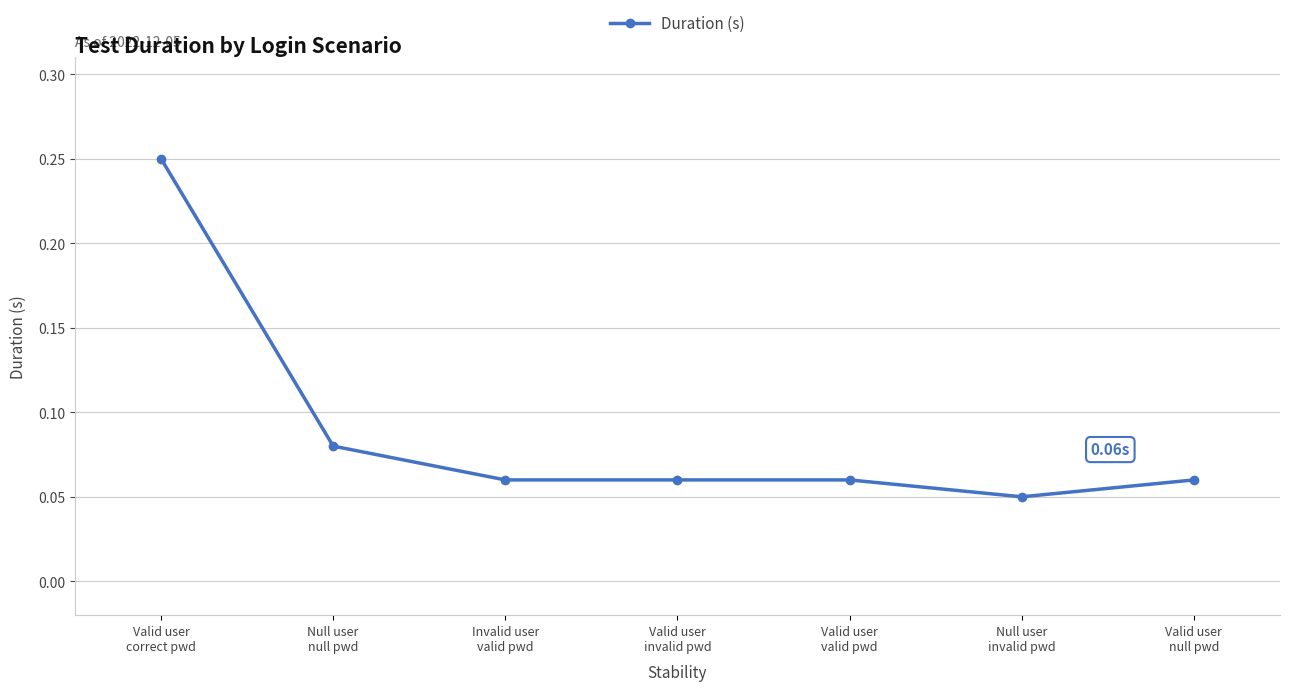

How many lines are shown in the chart?

1